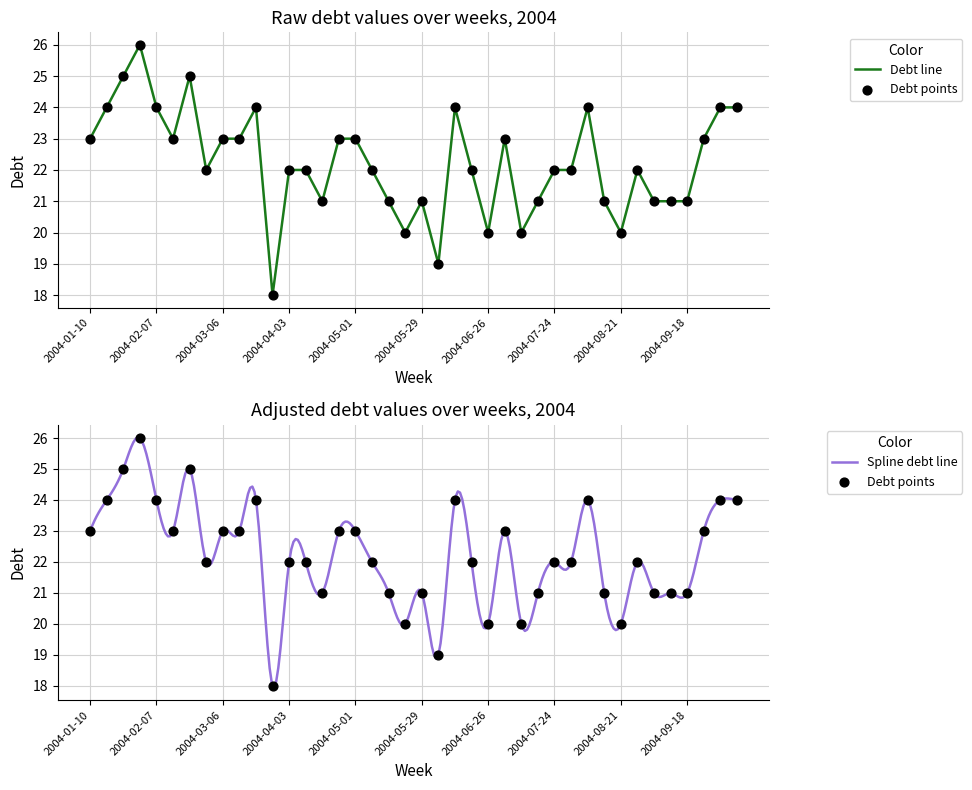

What is the change in value from 2004-02-07 to 2004-07-31?

-2